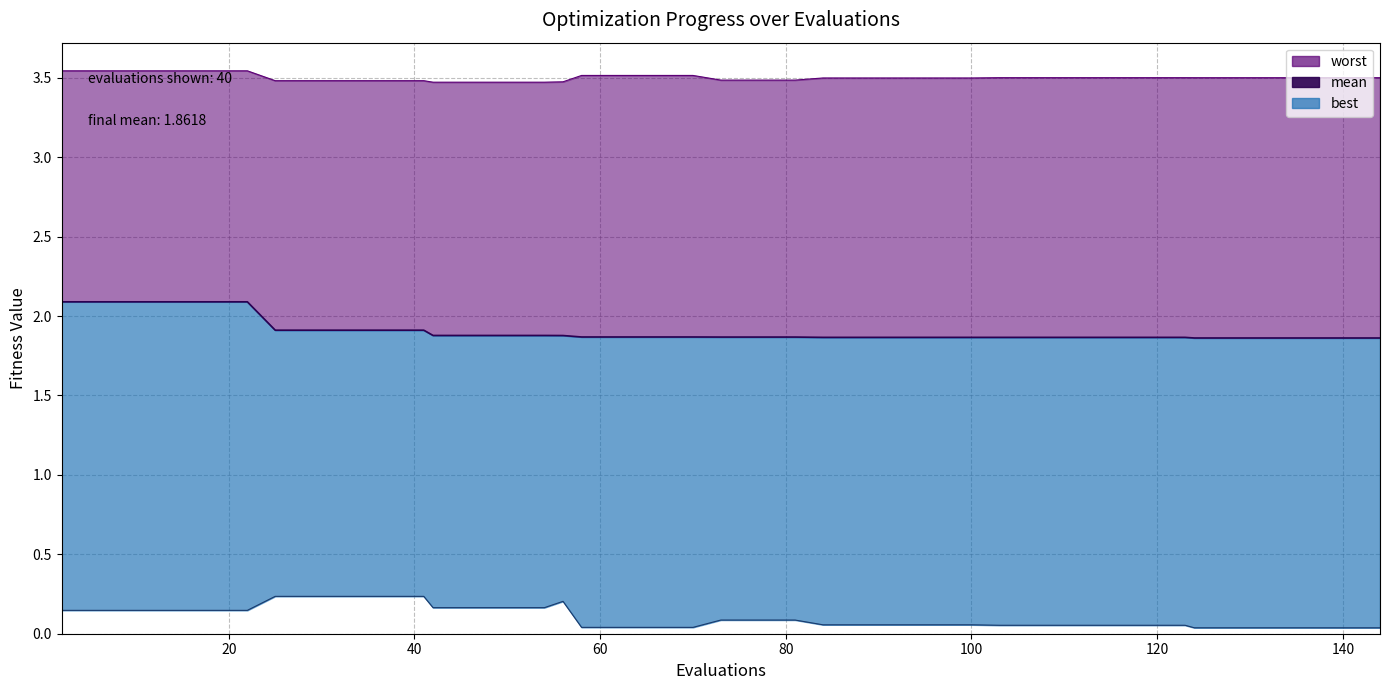

Count the number of categories in the chart.

40